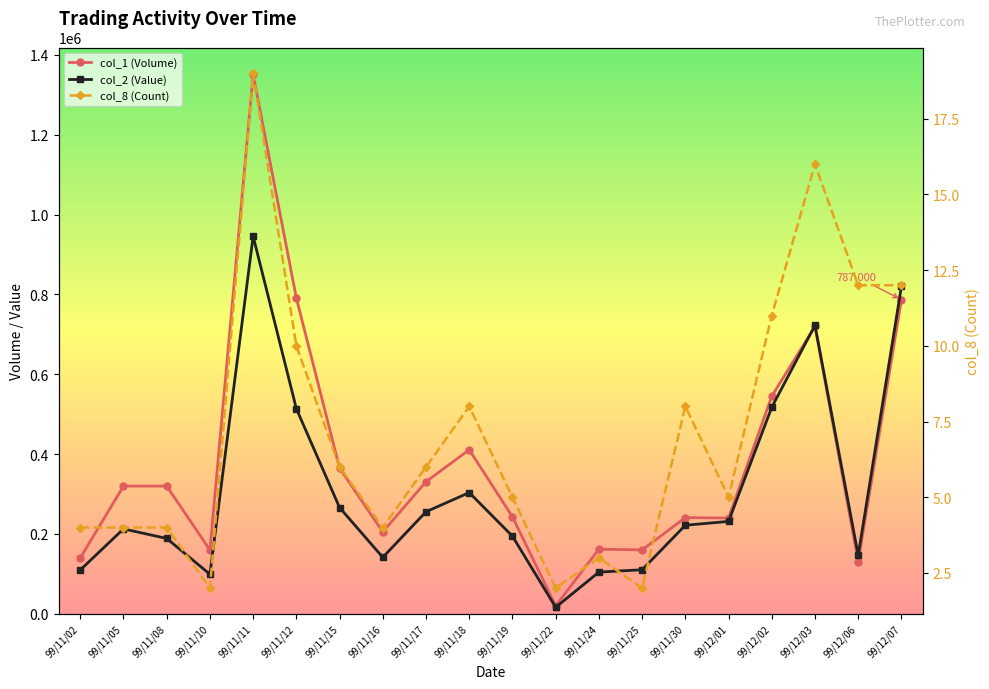

Reading left to right, list all the values displayed in this chart.

col_1 (Volume): 99/11/02=140000	99/11/05=320000	99/11/08=320000	99/11/10=160000	99/11/11=1351000	99/11/12=791000	99/11/15=365000	99/11/16=205000	99/11/17=331000	99/11/18=411000	99/11/19=243000	99/11/22=20000	99/11/24=162000	99/11/25=160000	99/11/30=241000	99/12/01=240000	99/12/02=545000	99/12/03=720000	99/12/06=131000	99/12/07=787000
col_2 (Value): 99/11/02=109800	99/11/05=212800	99/11/08=188800	99/11/10=99200	99/11/11=945700	99/11/12=513810	99/11/15=266180	99/11/16=141450	99/11/17=255720	99/11/18=303690	99/11/19=194440	99/11/22=16400	99/11/24=104520	99/11/25=110400	99/11/30=221920	99/12/01=231500	99/12/02=517350	99/12/03=722700	99/12/06=146580	99/12/07=820280
col_8 (Count): 99/11/02=4	99/11/05=4	99/11/08=4	99/11/10=2	99/11/11=19	99/11/12=10	99/11/15=6	99/11/16=4	99/11/17=6	99/11/18=8	99/11/19=5	99/11/22=2	99/11/24=3	99/11/25=2	99/11/30=8	99/12/01=5	99/12/02=11	99/12/03=16	99/12/06=12	99/12/07=12